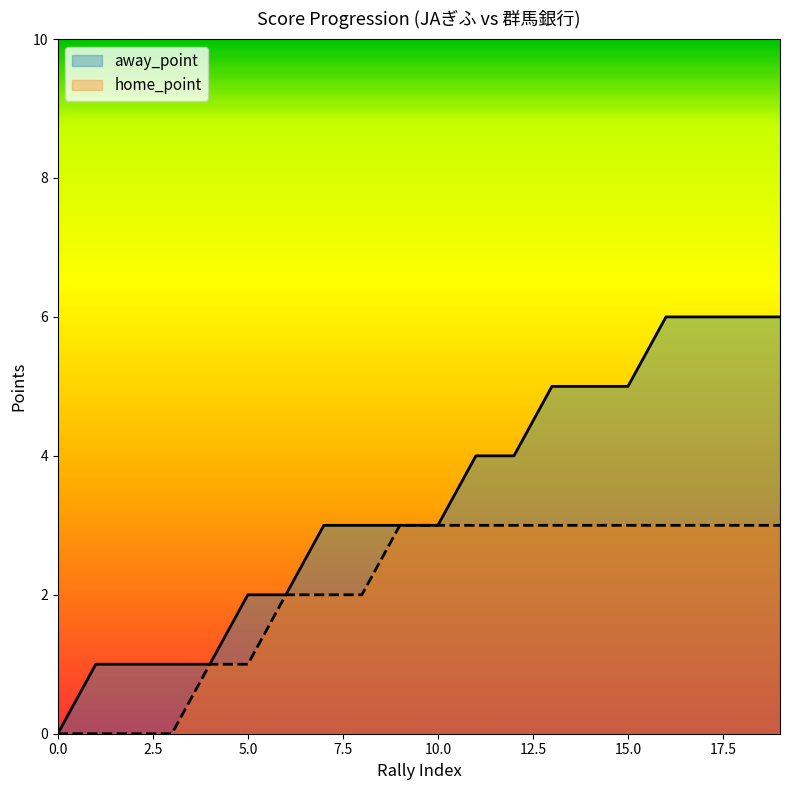

Does the chart have visible grid lines?

No